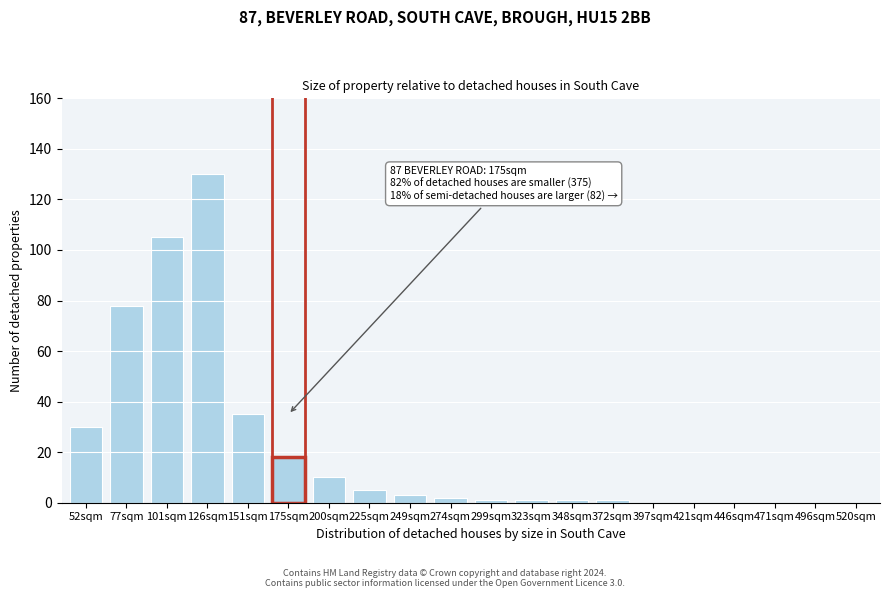

Reading left to right, extract all data points from this chart.

52sqm=30	77sqm=78	101sqm=105	126sqm=130	151sqm=35	175sqm=18	200sqm=10	225sqm=5	249sqm=3	274sqm=2	299sqm=1	323sqm=1	348sqm=1	372sqm=1	397sqm=0	421sqm=0	446sqm=0	471sqm=0	496sqm=0	520sqm=0